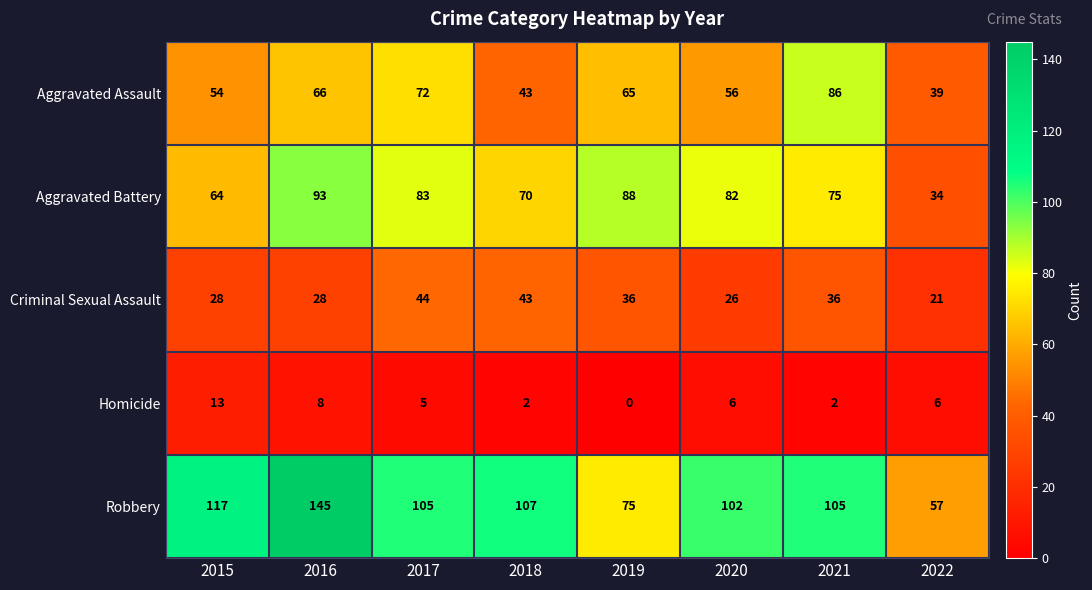

What is the sum of the Criminal Sexual Assault values at 2020 and 2022?

47